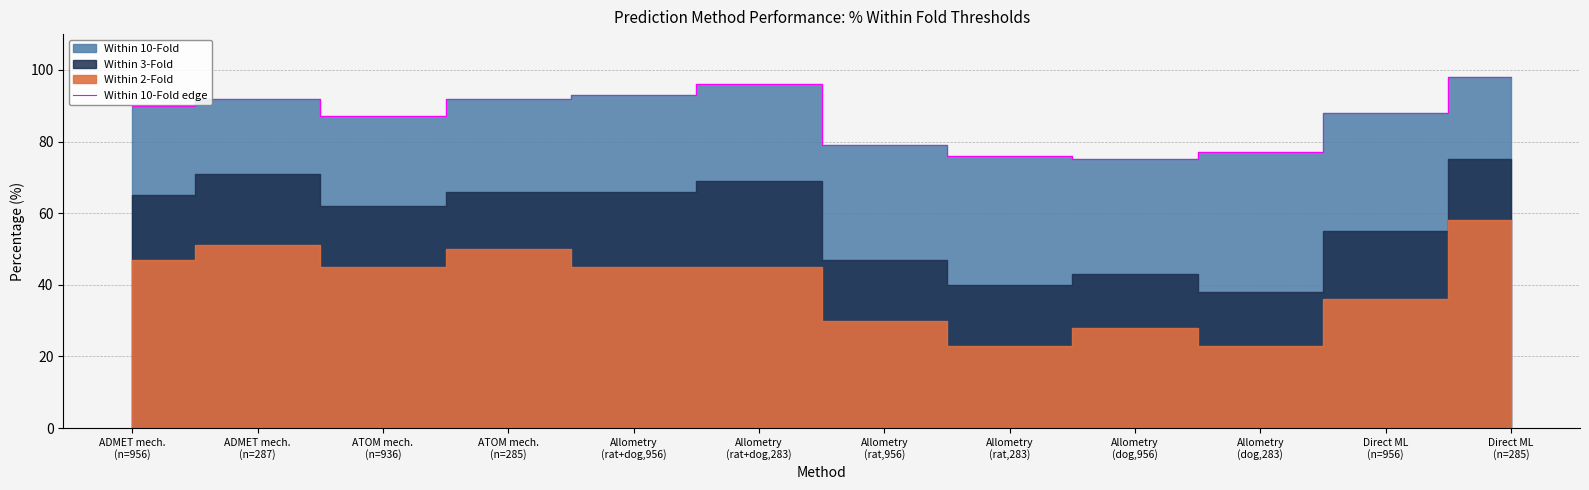

What position from the left is Direct ML
(n=956)?

11